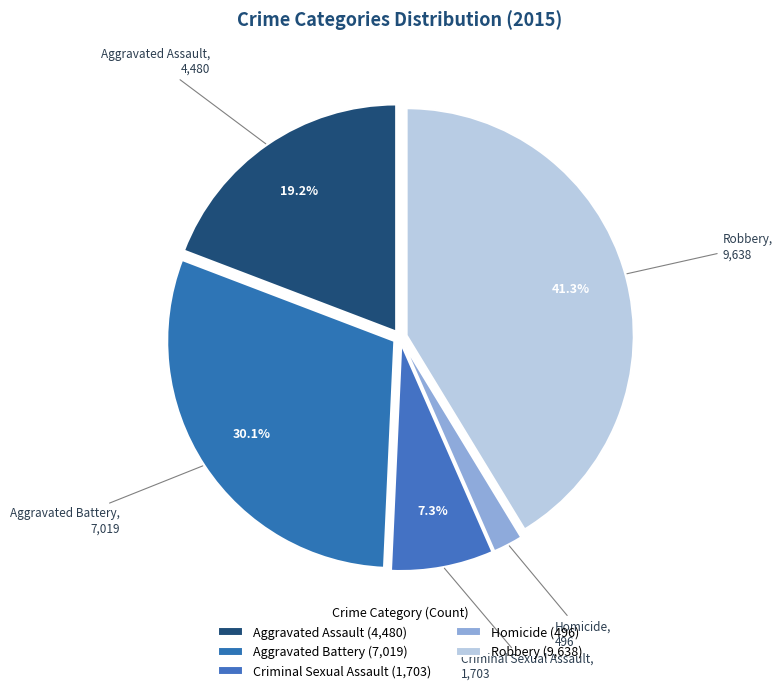

Which slice is the largest?

Robbery